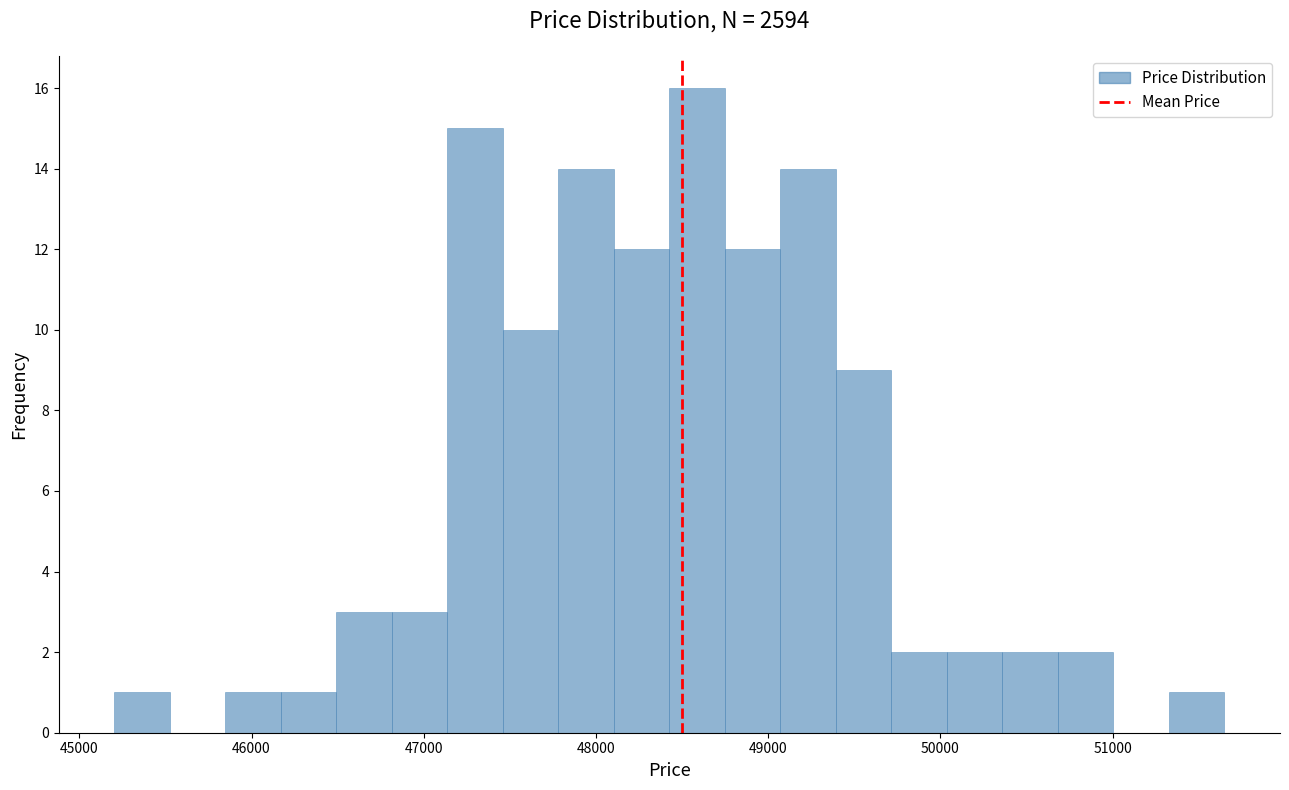

Around what value on the x-axis is the tallest bar? Give the approximate position of its centre, as read against the axis.

48600